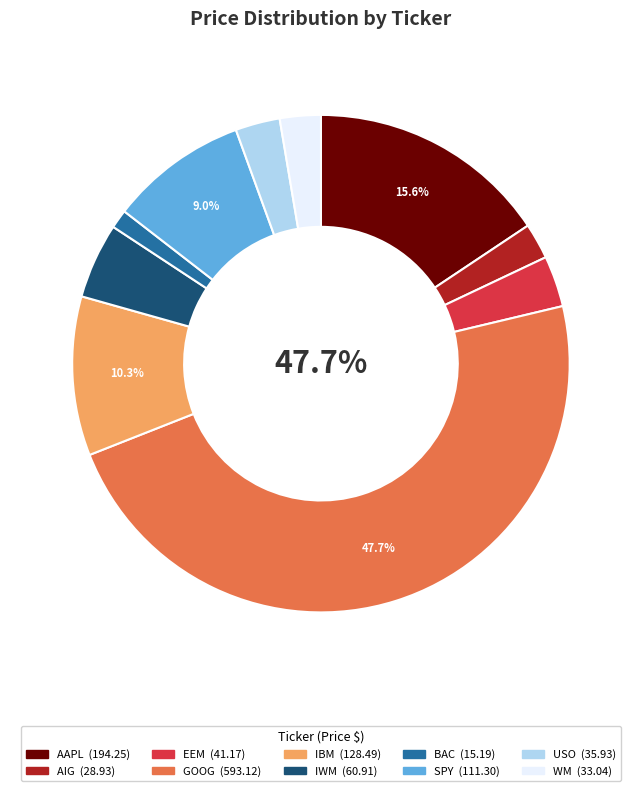

To the nearest percent, what percentage of the pie is IBM?

10%